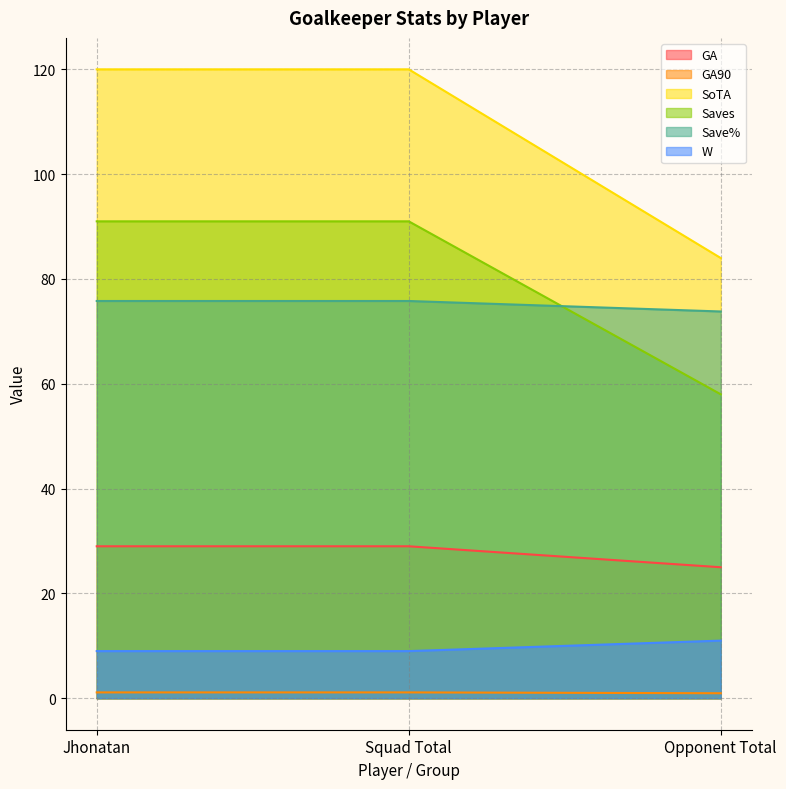

At Opponent Total, list the series in order from smallest to largest.

GA90, W, GA, Saves, Save%, SoTA